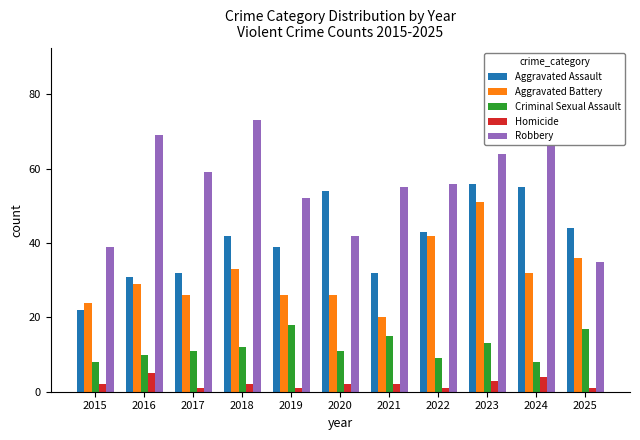

At how many categories does at least one series exceed 20?

11